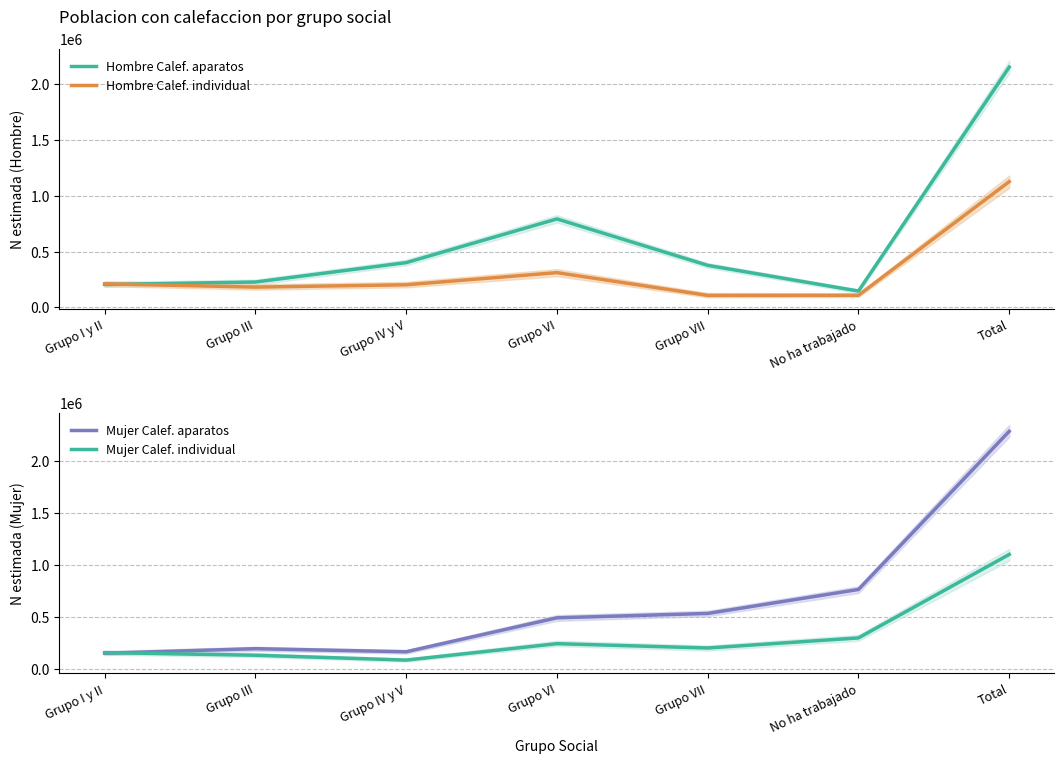

Is it true that Hombre Calef. individual equals 65498 at Grupo VII?

False